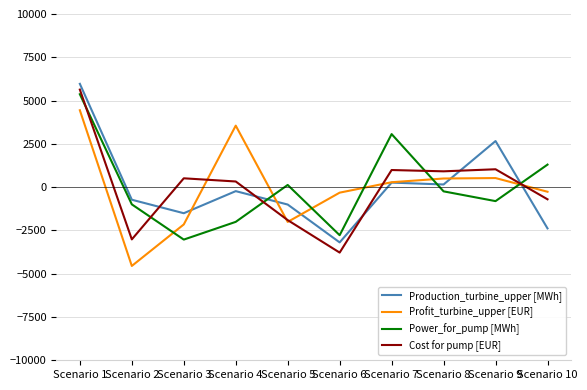

How many negative values does the Profit_turbine_upper [EUR] series have?

5